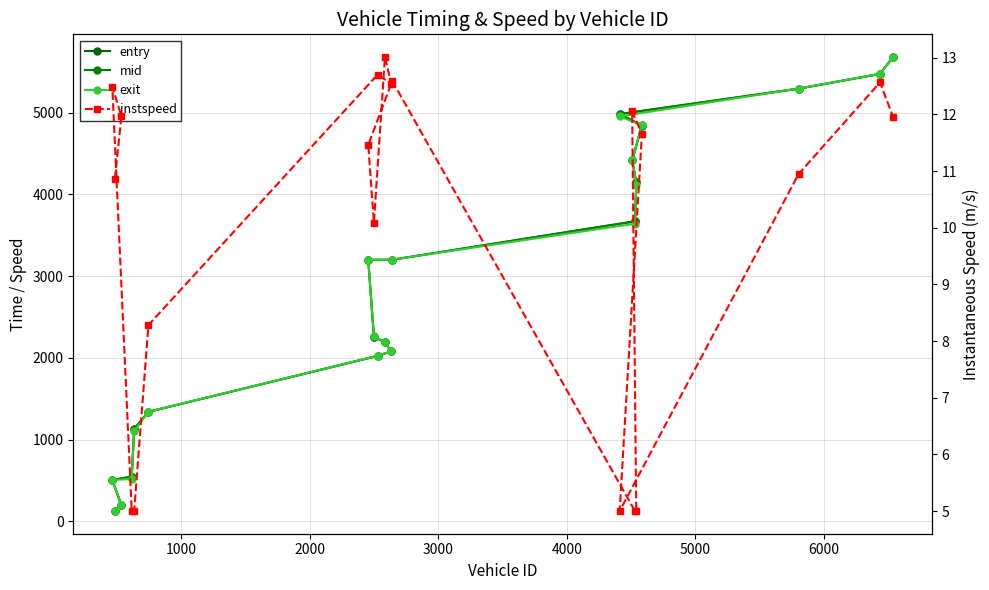

True or false: exit and instspeed cross at least once.

False